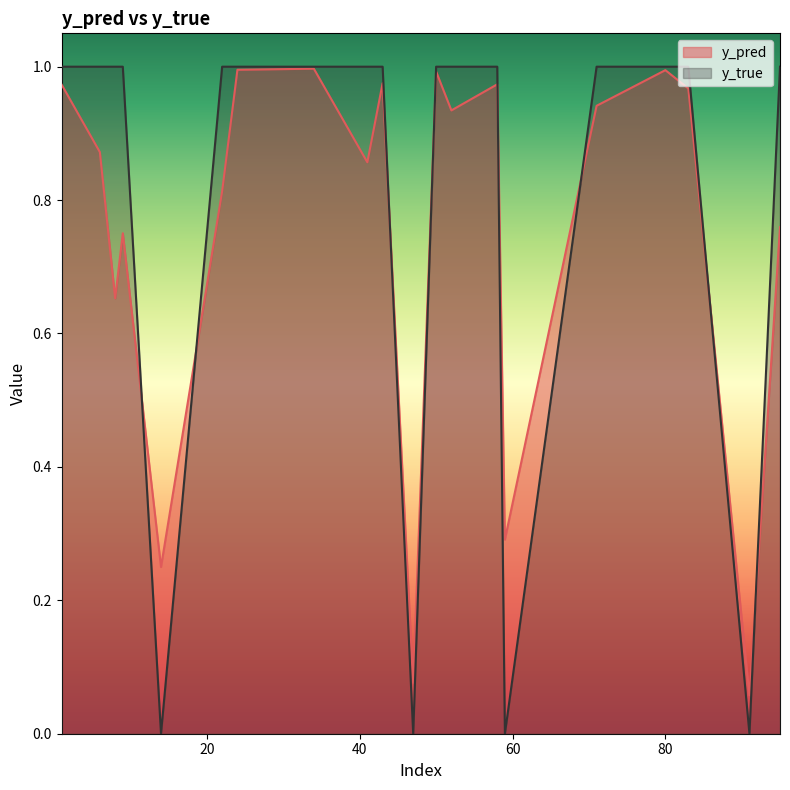

At how many categories does at least one series exceed 0?

20